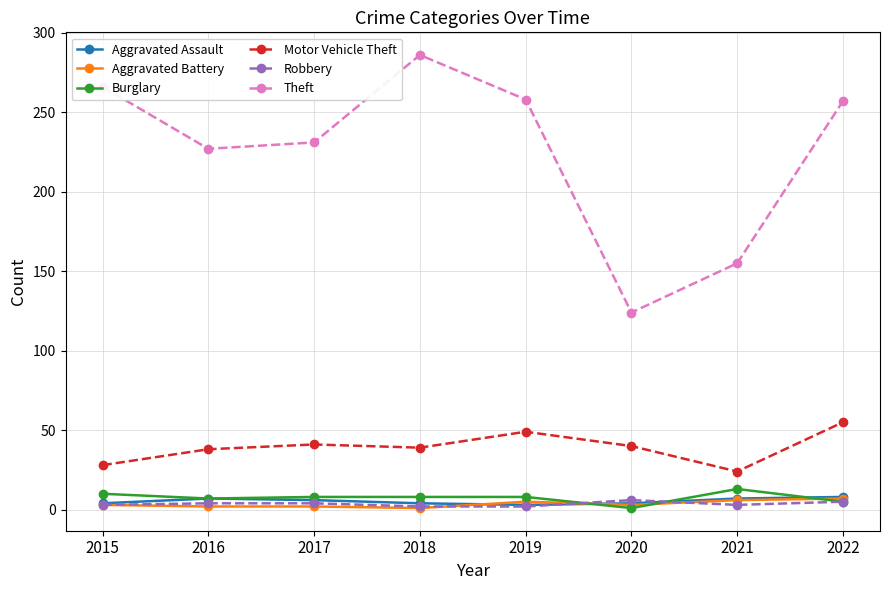

In Theft, how many points are higher than both neighbors (excluding endpoints)?

1